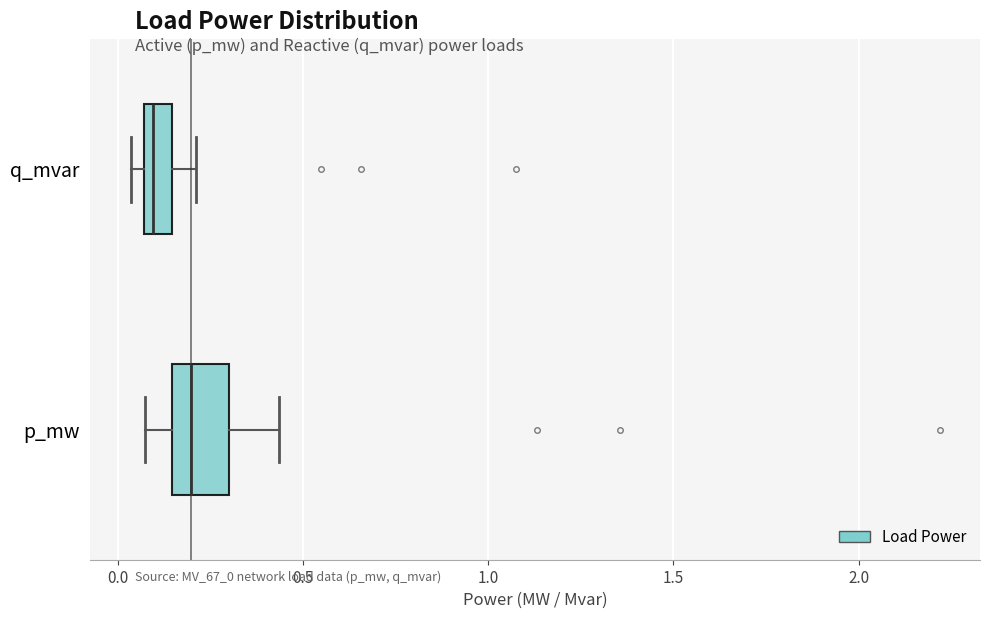

Which box has the furthest to the left median line?

q_mvar